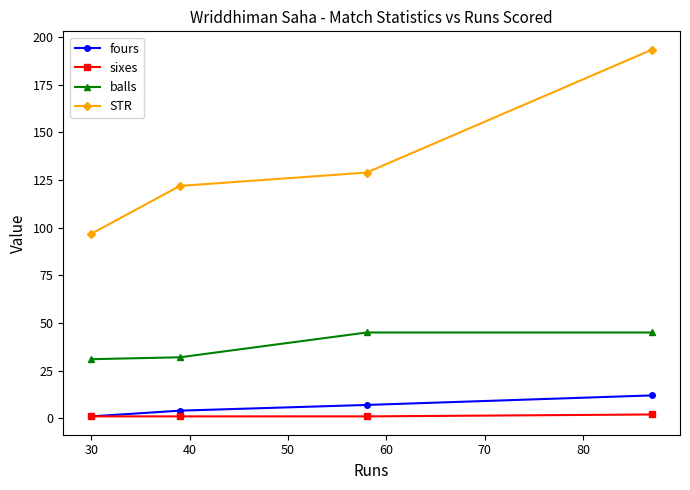

How many data points does each series have?

4